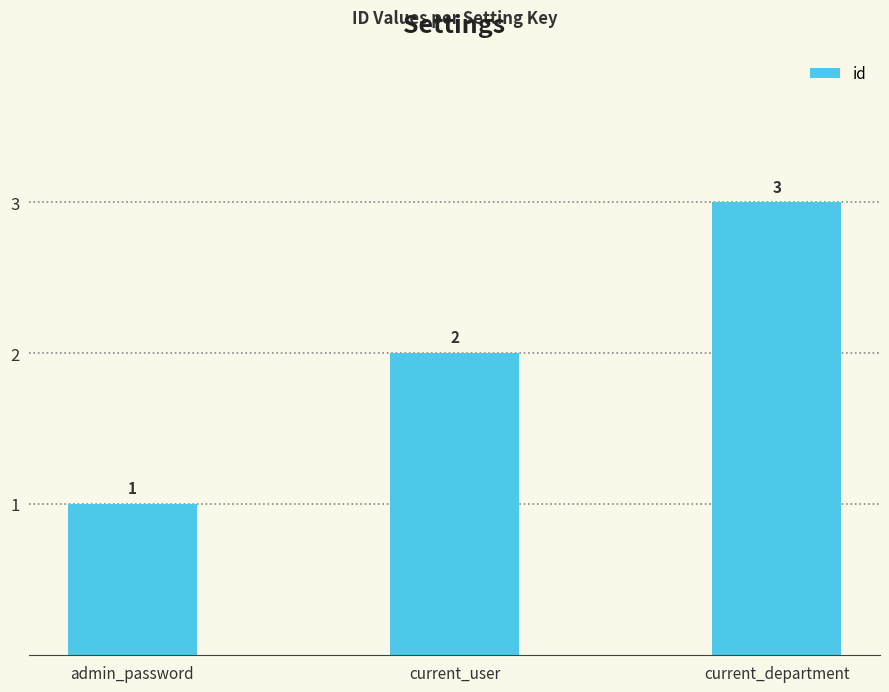

What is the label of the 1st bar from the left?

admin_password